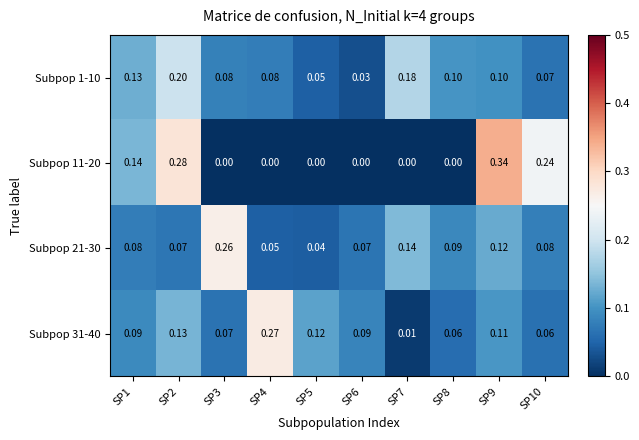

Is the value of Subpop 11-20 at SP9 greater than the value of Subpop 1-10 at SP2?

Yes